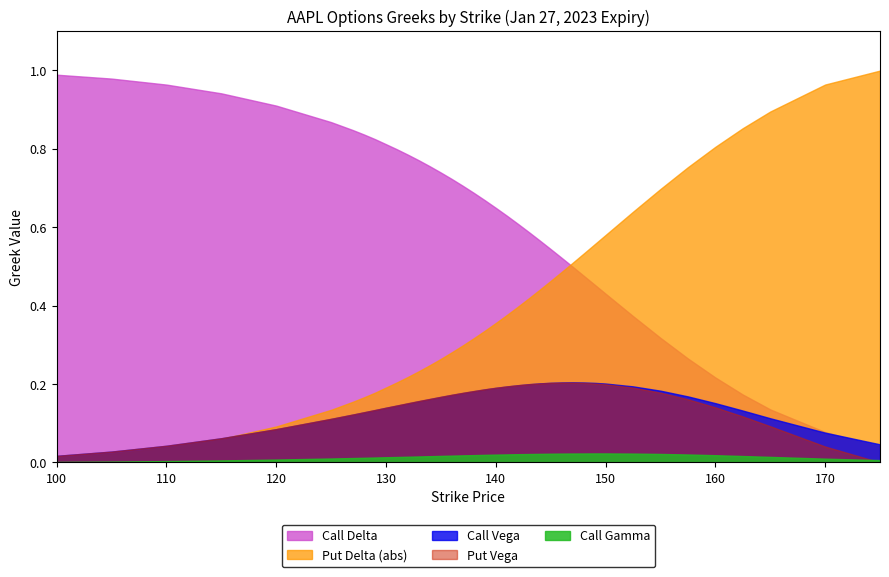

What is the difference between the maximum and second lowest values in the Call Delta series?

0.9